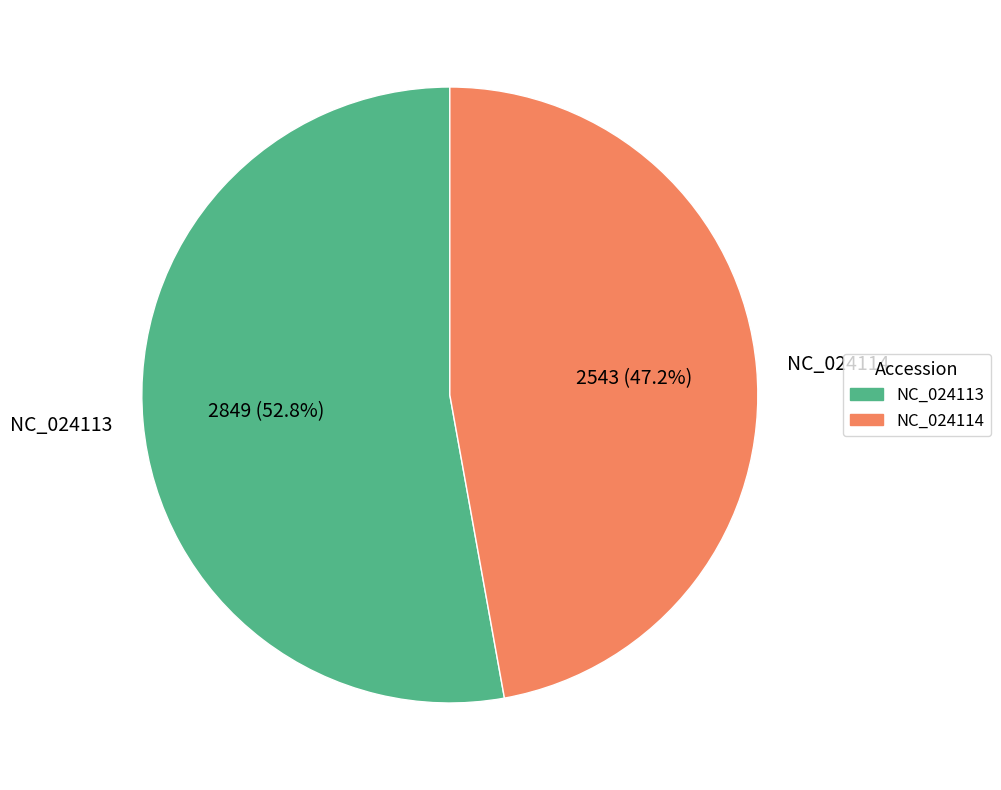

What is the total percentage of NC_024114 and NC_024113?

100.0%